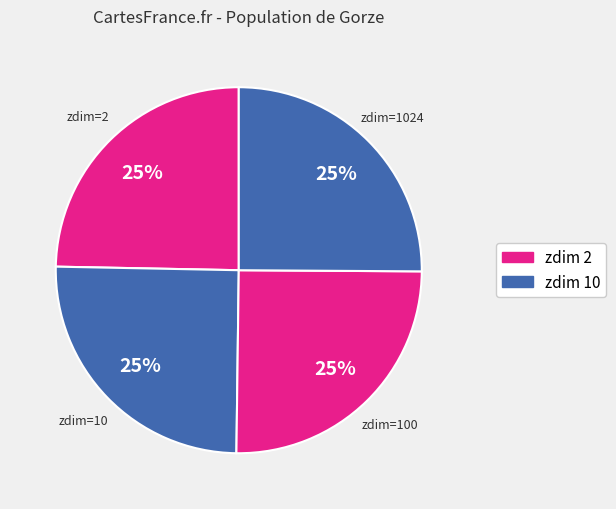

How many segments does this pie chart have?

4